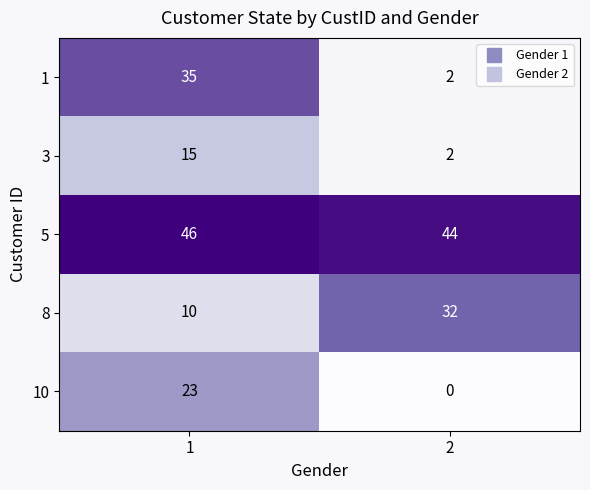

Reading left to right, transcribe all the data shown in this chart.

1: 1=35	2=2
3: 1=15	2=2
5: 1=46	2=44
8: 1=10	2=32
10: 1=23	2=0